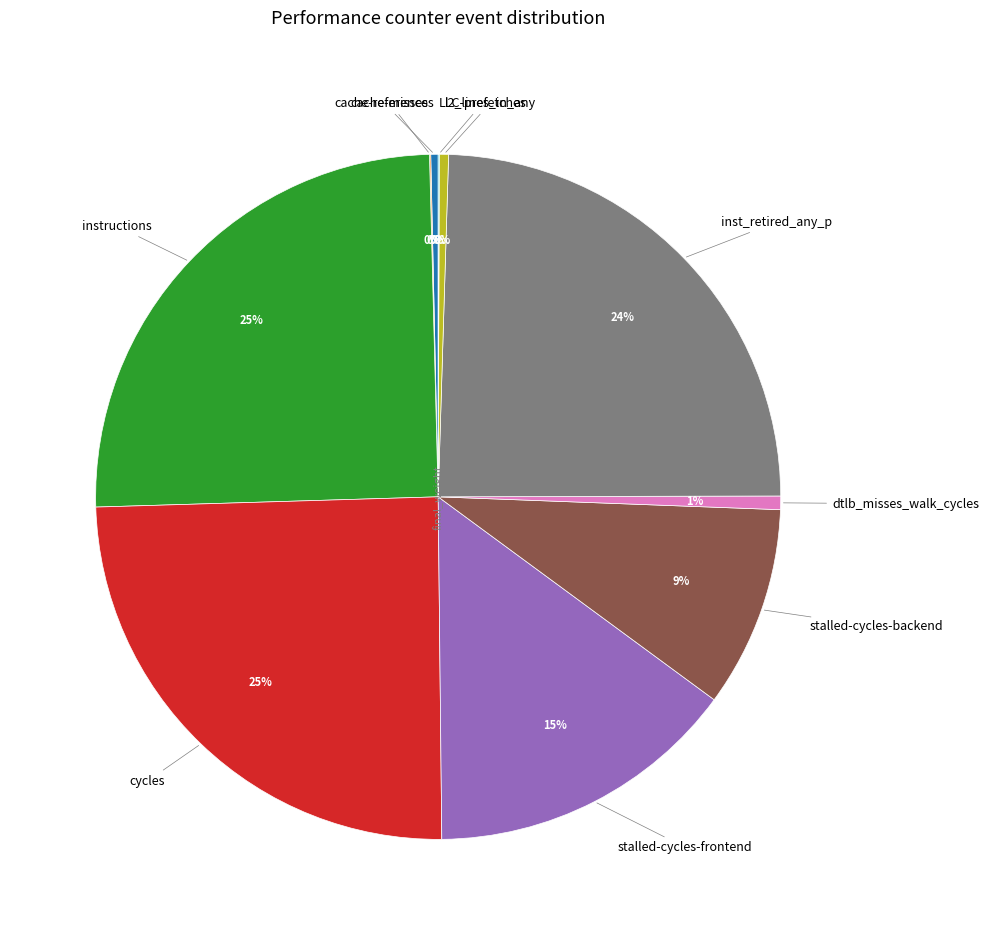

To the nearest percent, what is the difference between the largest and smallest slice percentages?

25%